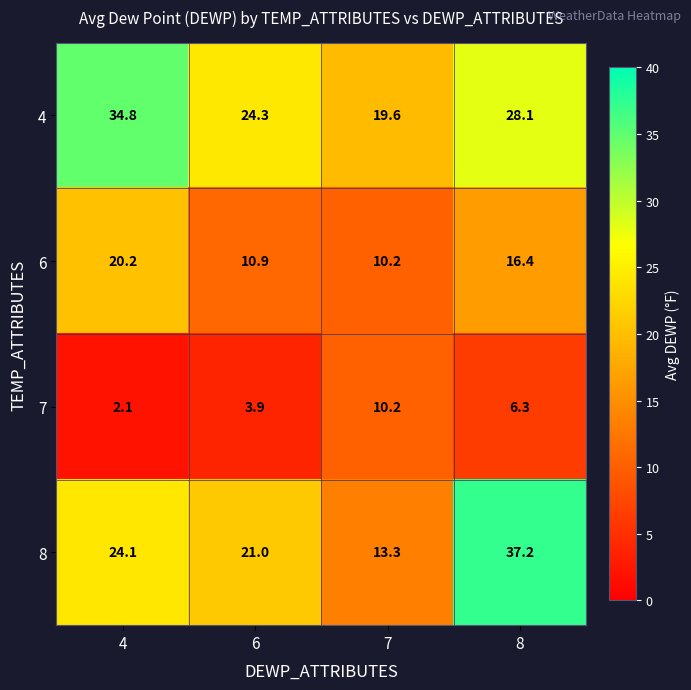

Reading left to right, what are all the values shown in this chart?

4: 34.8	24.3	19.6	28.1
6: 20.2	10.9	10.2	16.4
7: 2.1	3.9	10.2	6.3
8: 24.1	21.0	13.3	37.2